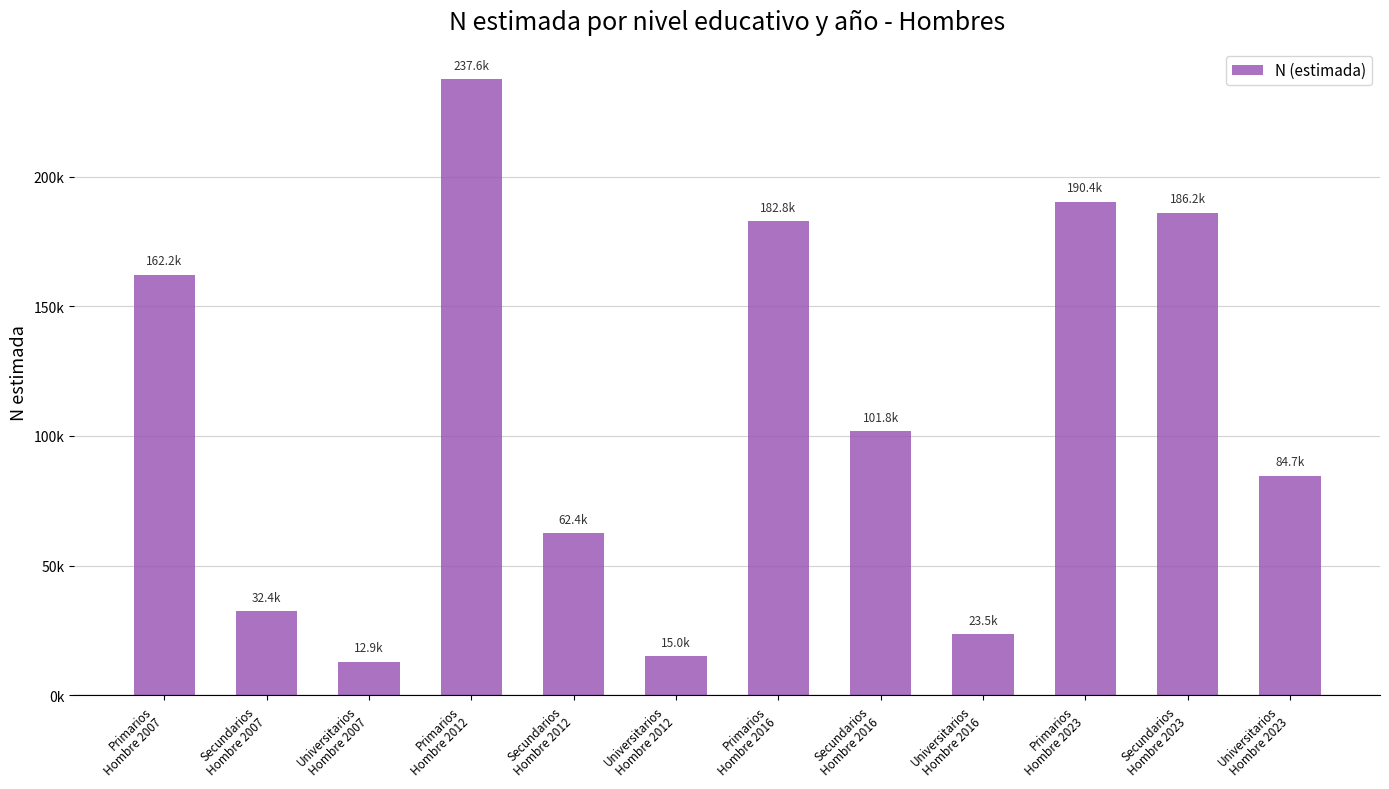

What is the greatest value displayed?

237637